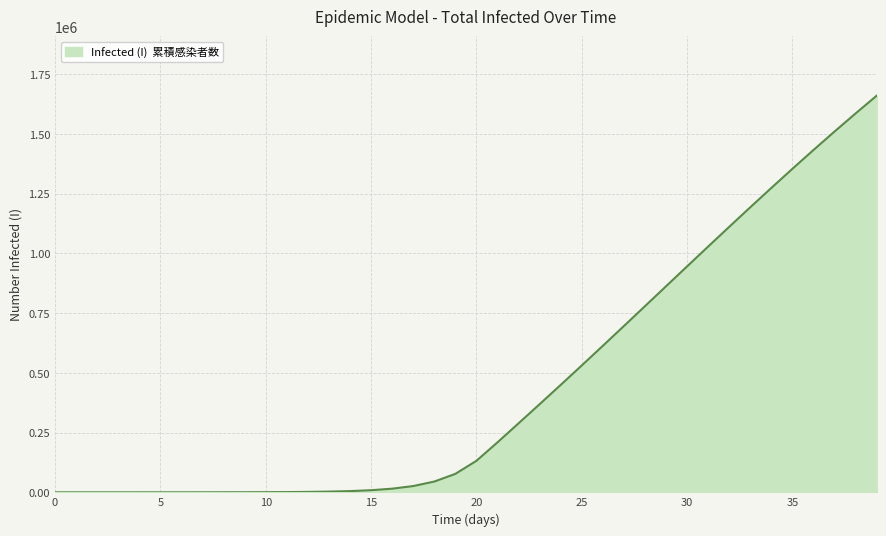

What is the difference between the maximum and minimum values?

1660065.5